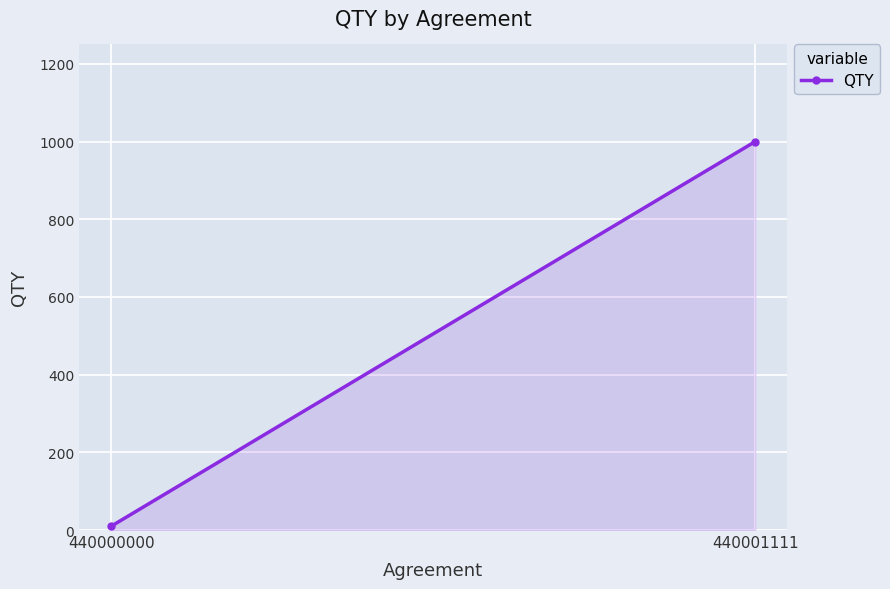

What is the change in value from 440000000 to 440001111?

+990